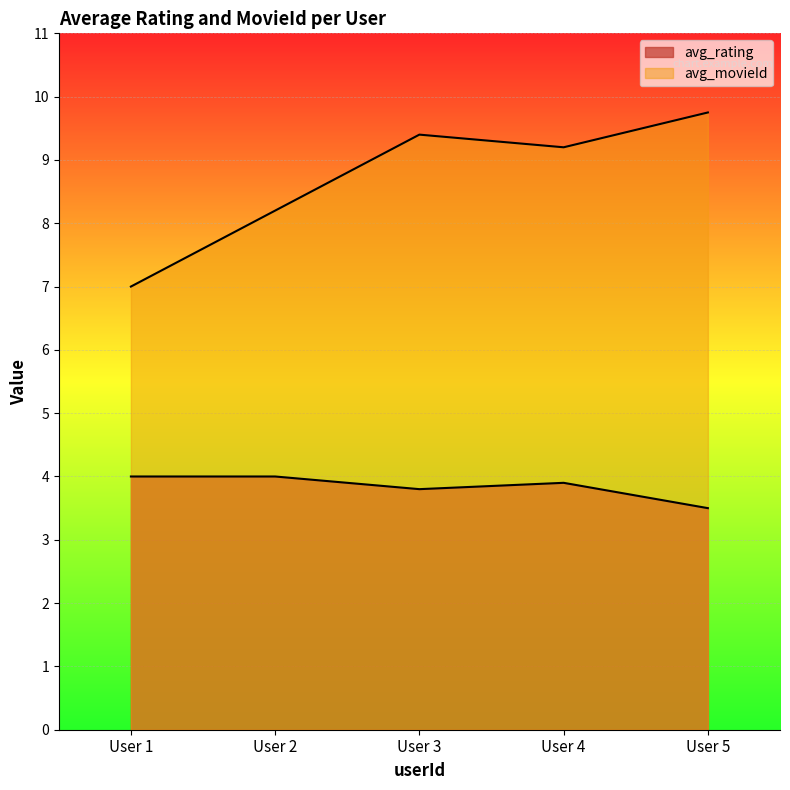

How many data points in avg_movieId are above 9?

3